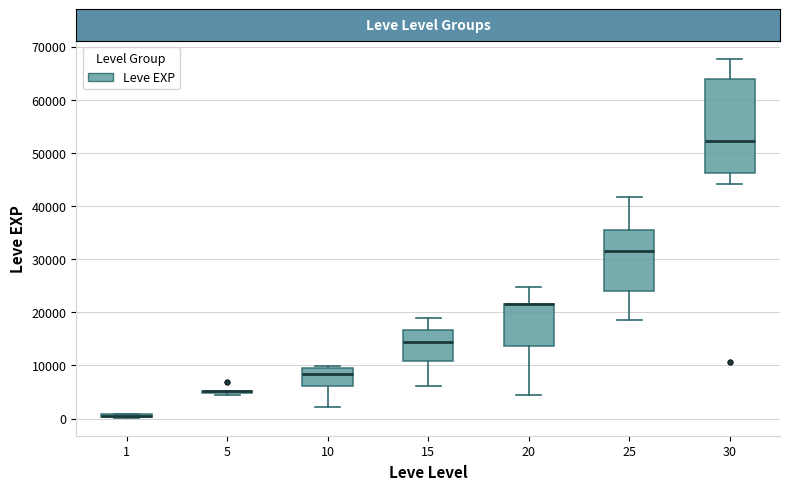

Where is the lower edge of the box at x = 1 on the y-axis? The values are not printed on the chart, so give them approximately, as read against the axis.

0